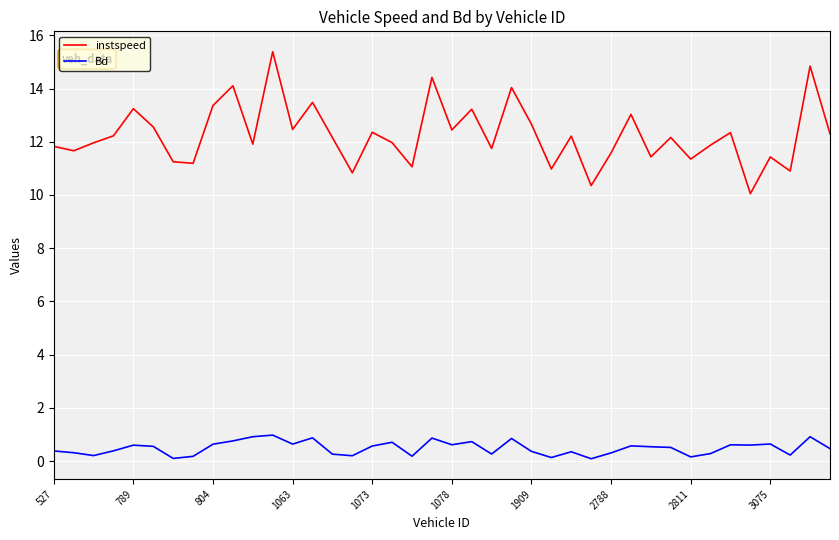

What is the difference between the maximum and minimum values in the Bd series?

0.9